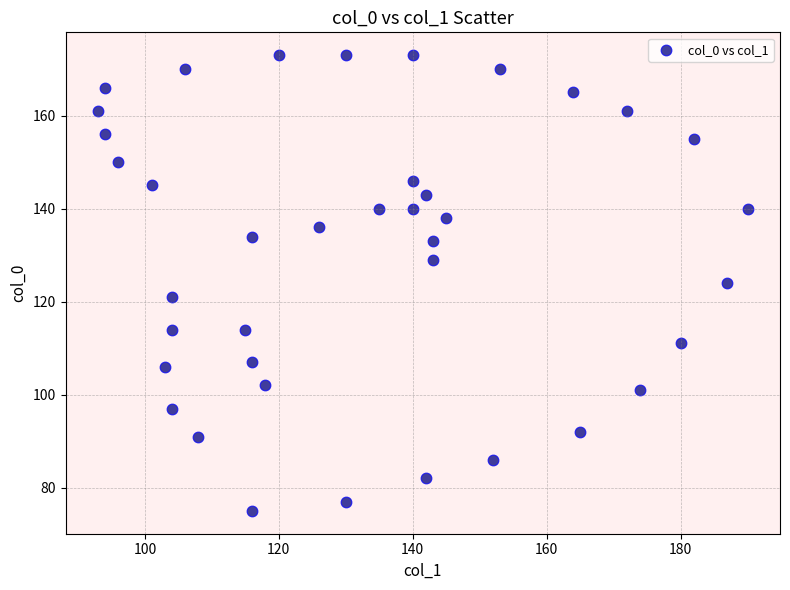

Count the number of points in this scatter plot.

39